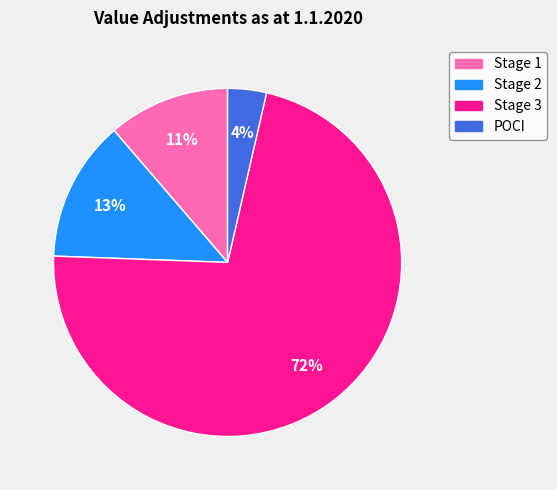

Which slice represents more than half of the pie?

Stage 3